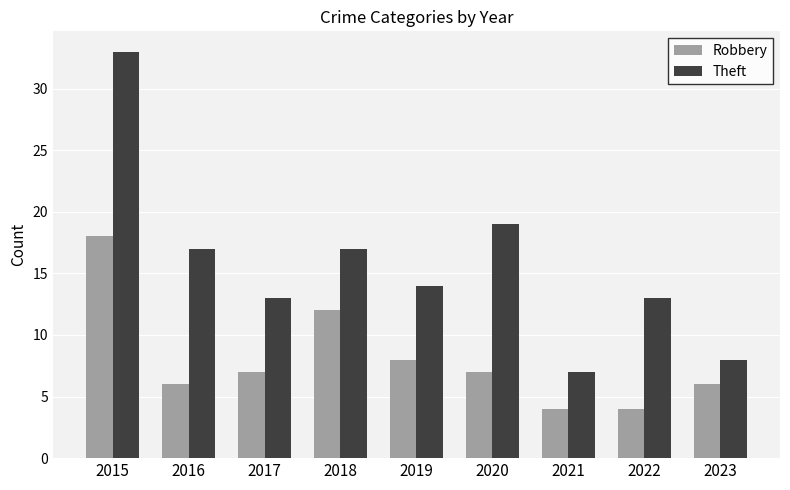

What is the difference between the second highest and second lowest values in the Robbery series?

8